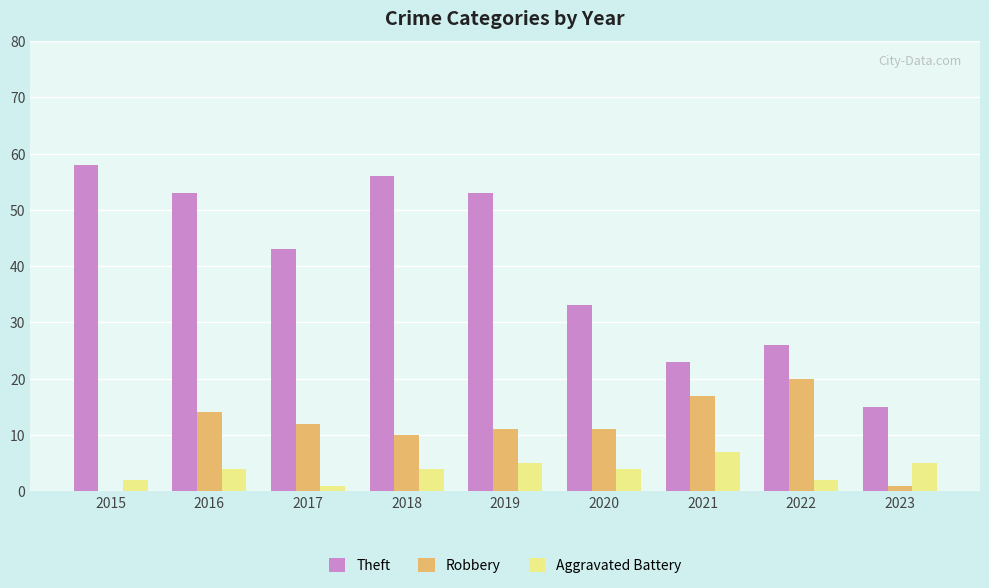

At which label does Theft first exceed 43?

2015